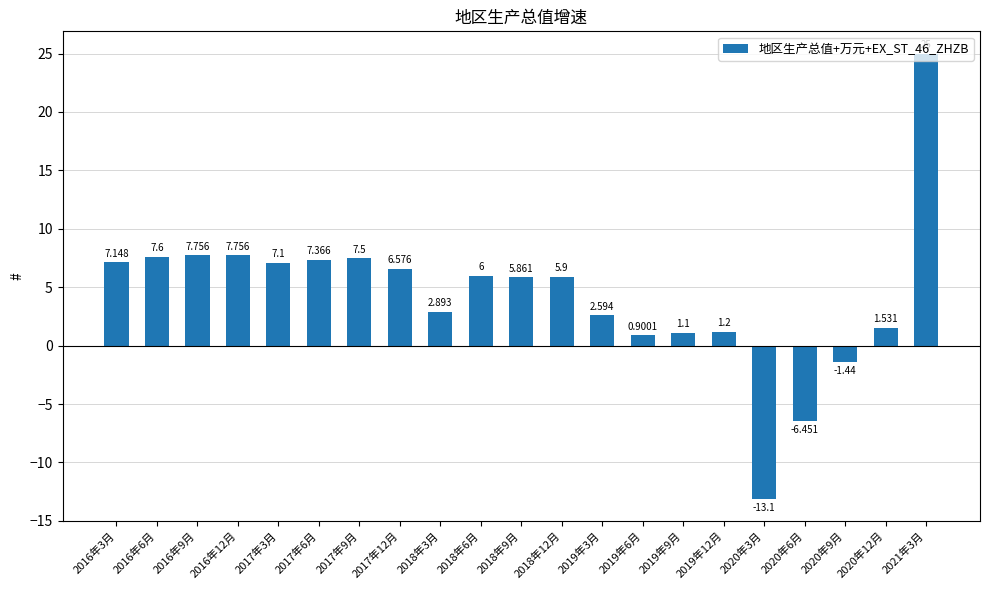

Which label corresponds to the smallest value in the chart?

2020年3月